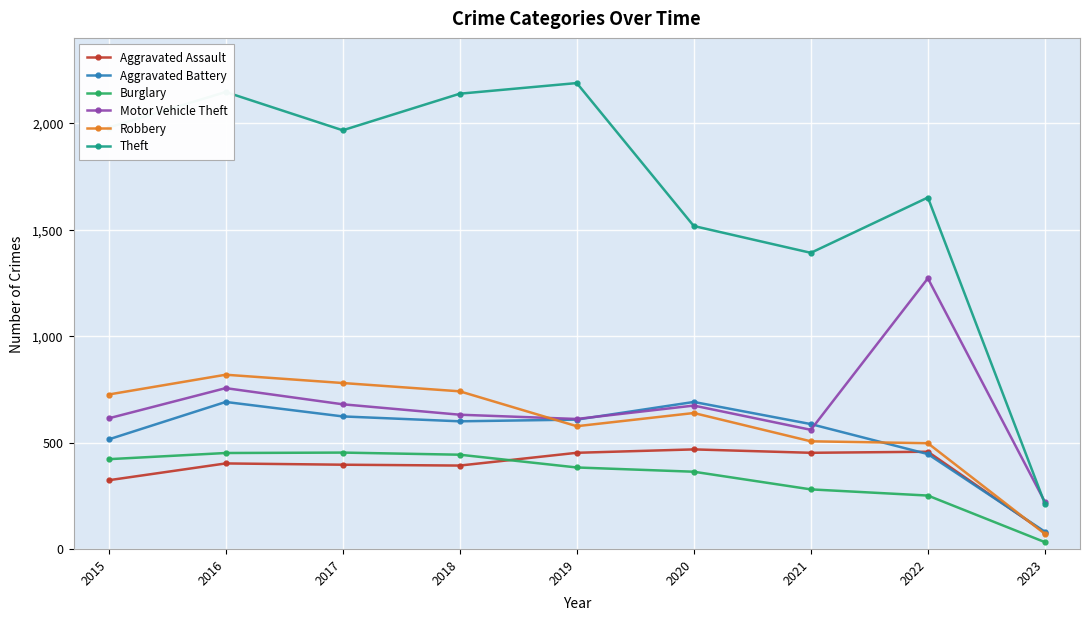

True or false: Aggravated Battery and Theft cross at least once.

False